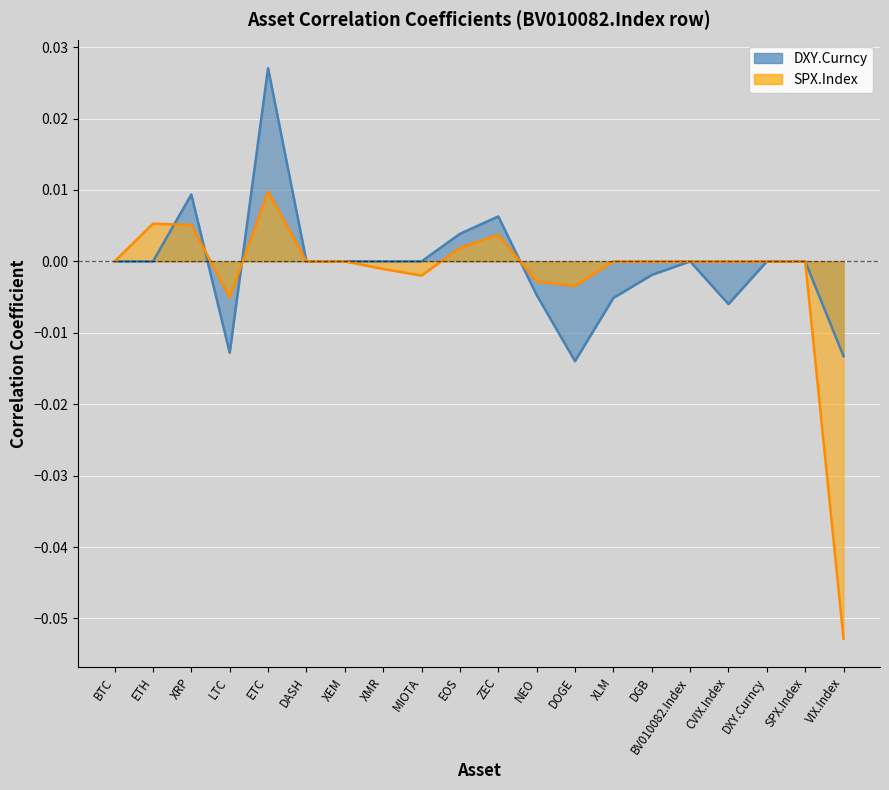

Between which two adjacent categories do DXY.Curncy and SPX.Index first intersect?

ETH and XRP